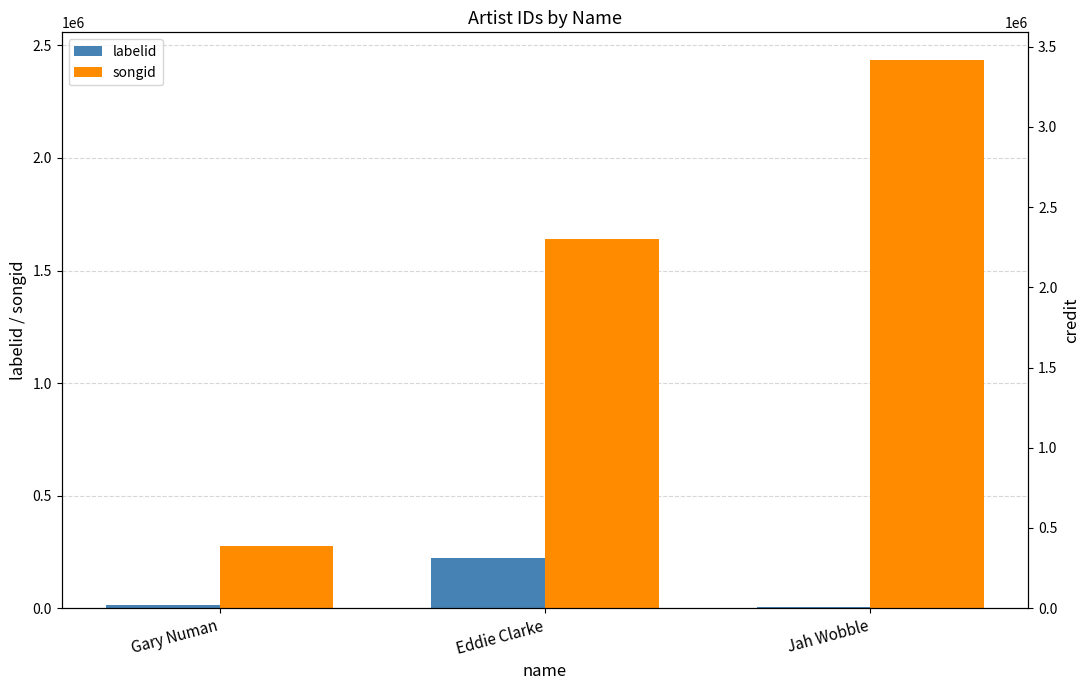

At how many categories does at least one series exceed 442302?

2